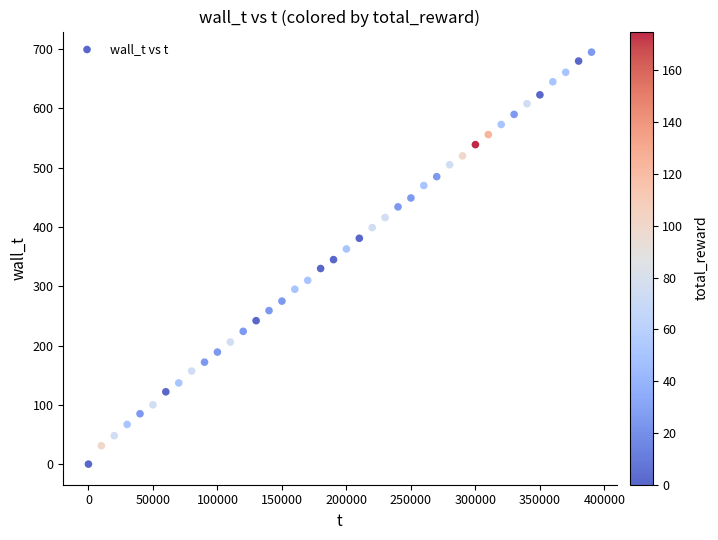

What is the range of Y values (max minus min)?

695